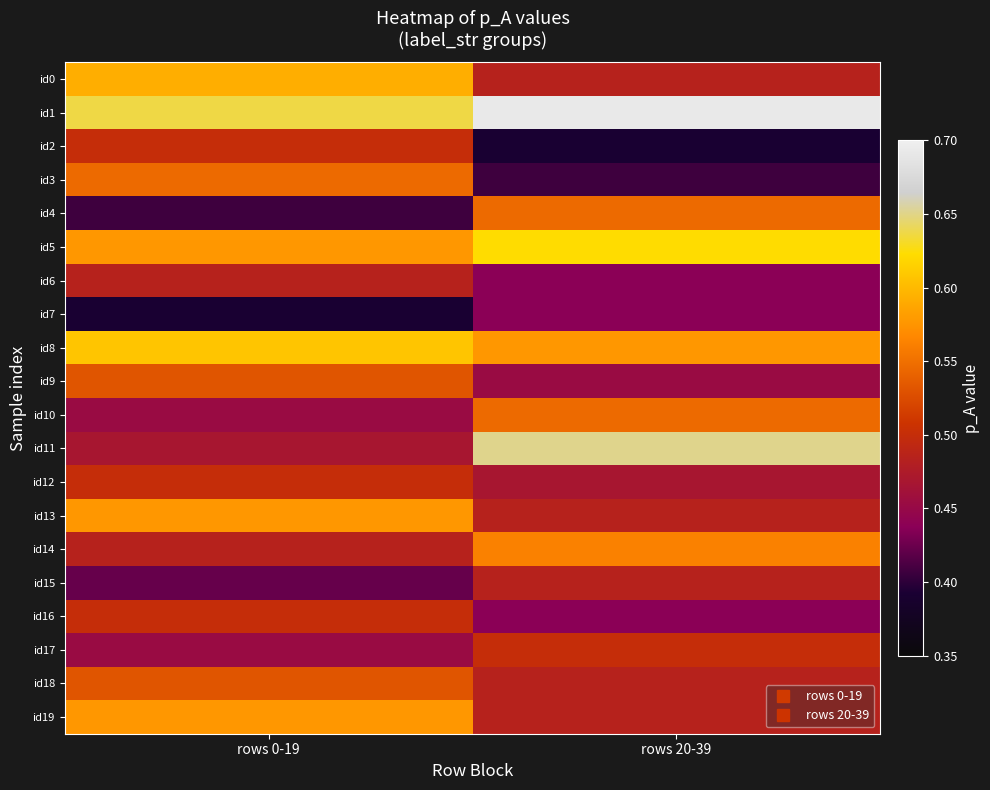

At which category does the chart reach its minimum across all series?

rows 20-39